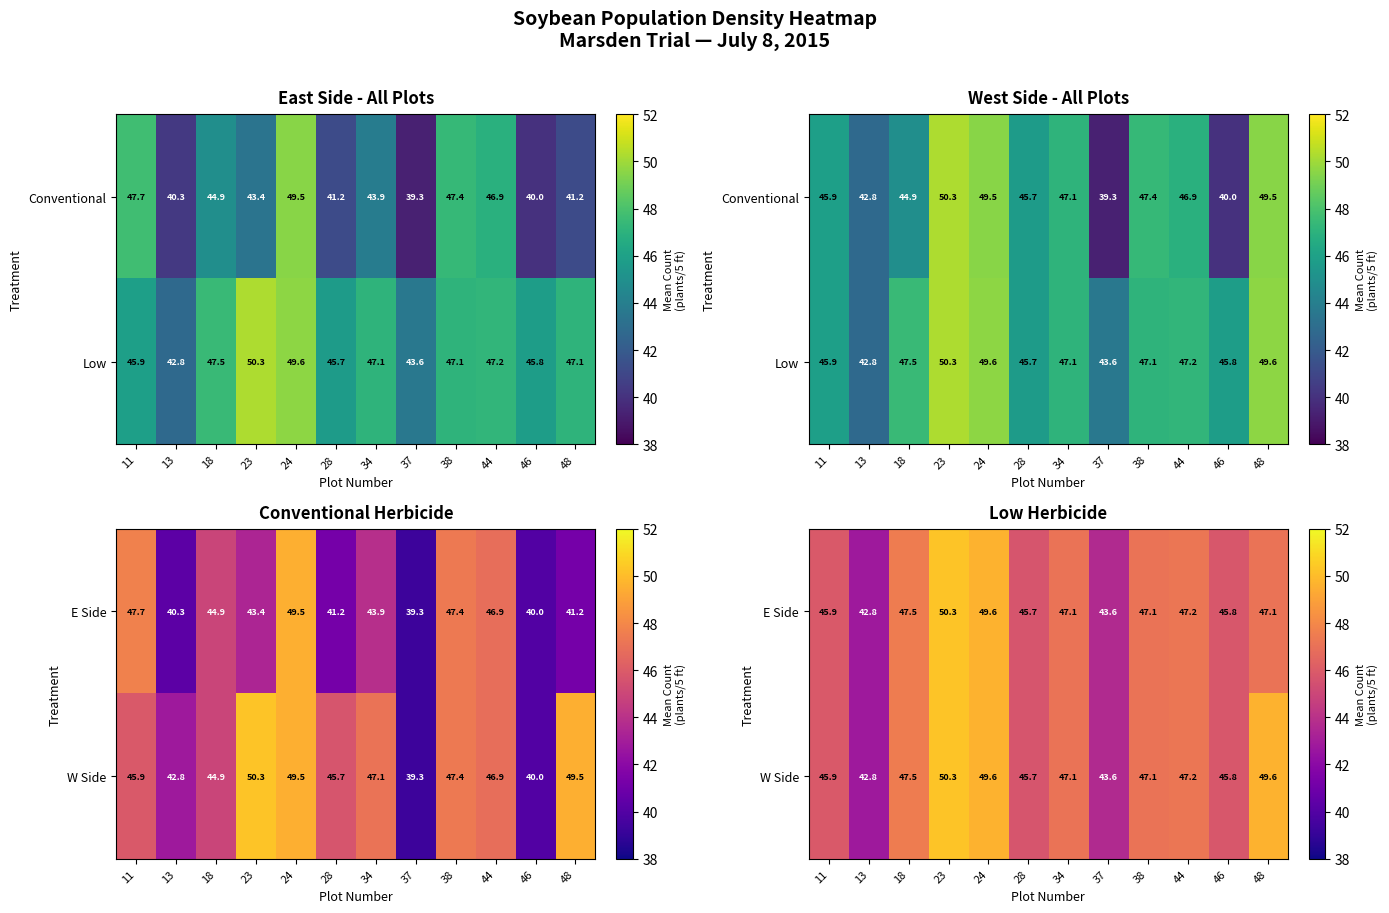

How many data points in W Side are less than 47?

5